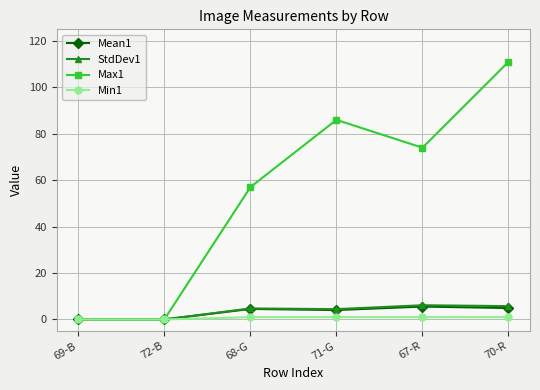

Which series has the largest total across all categories?

Max1